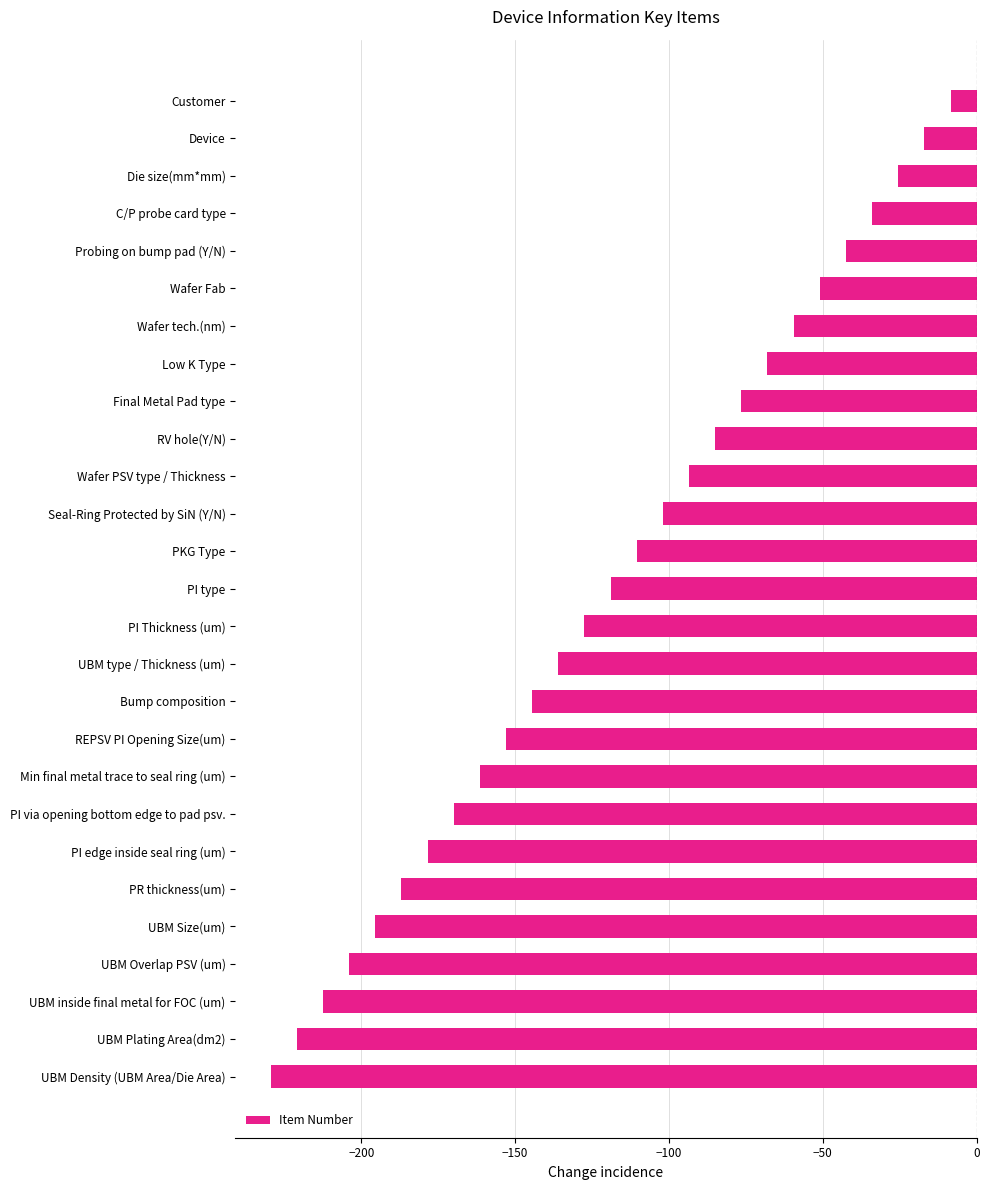

What is the label of the 14th bar from the top?

PI type